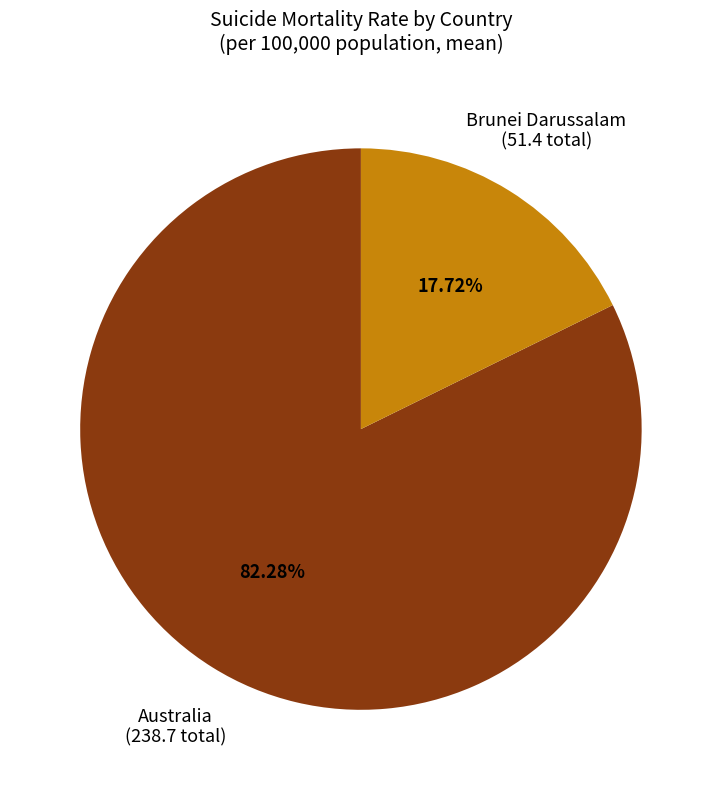

Is there a majority slice in this chart?

Yes